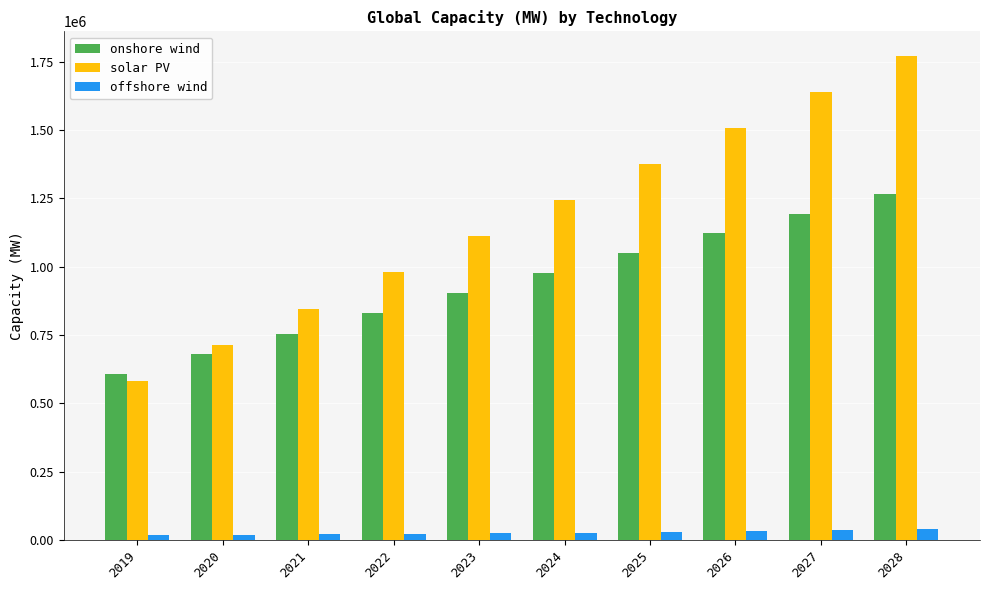

Count the number of categories in the chart.

10